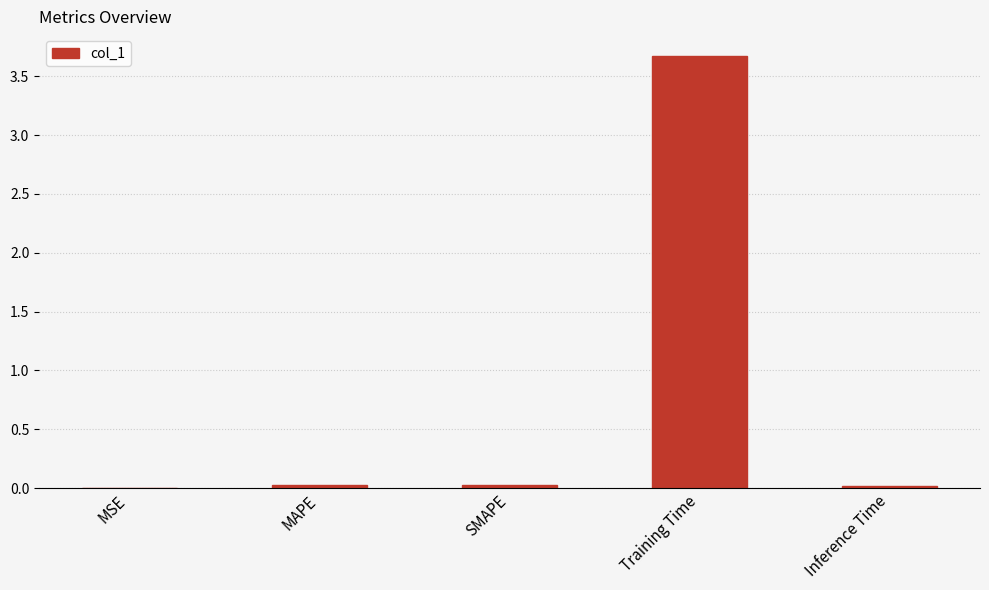

Is it true that the value at Training Time is 3.7?

True